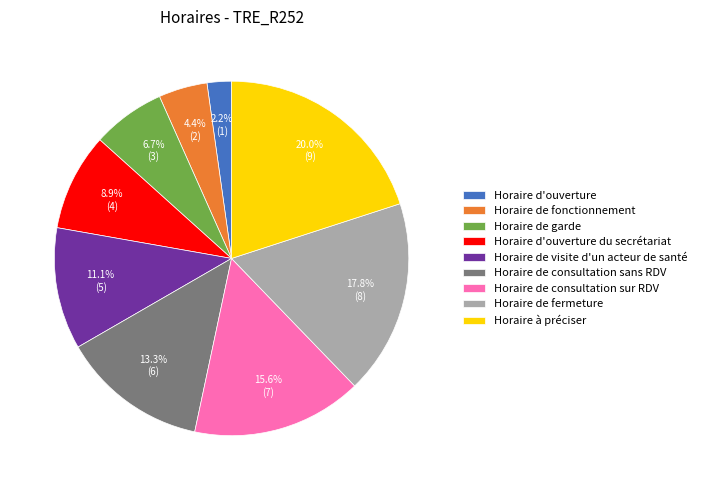

What is the smallest slice in the pie chart?

Horaire d'ouverture